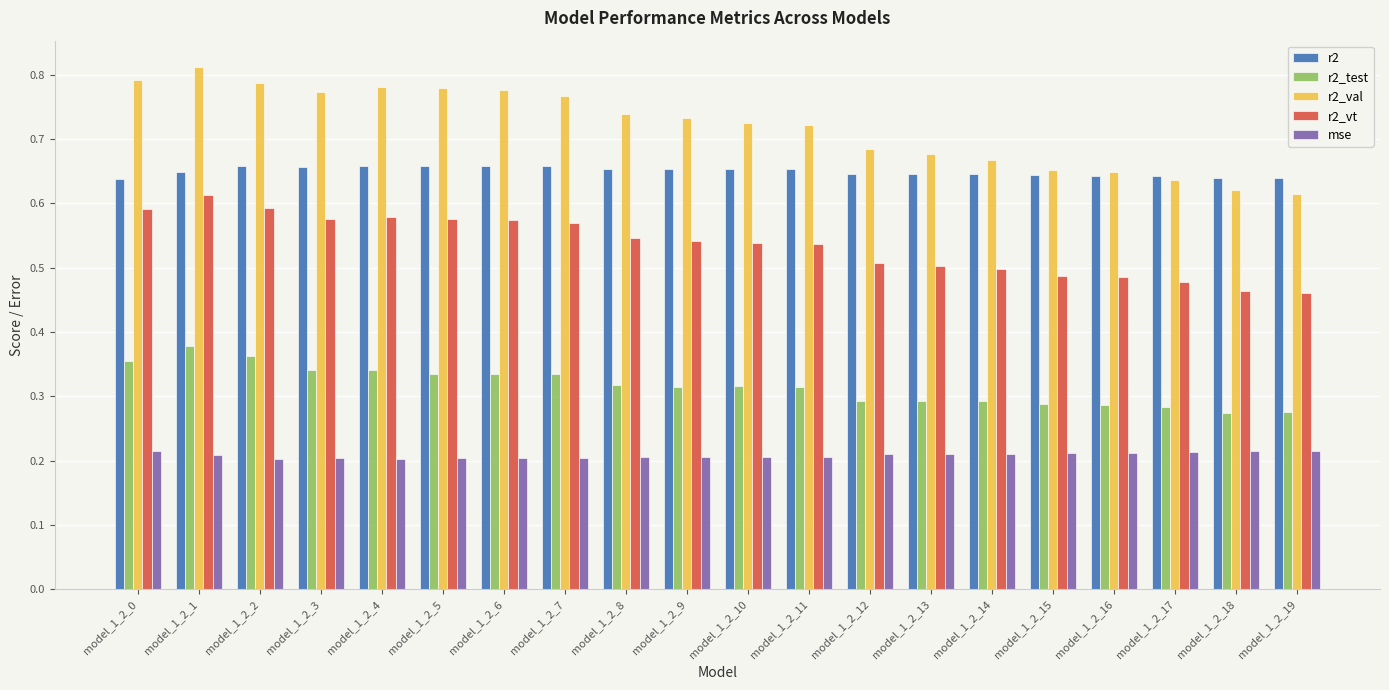

At which category does the chart reach its peak across all series?

model_1_2_1